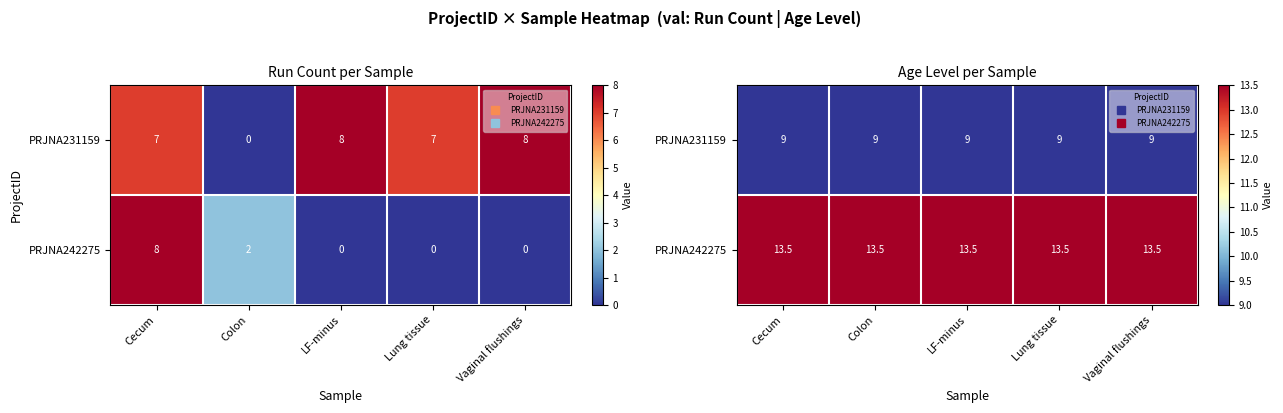

The PRJNA231159 series shows 9.0 at Vaginal flushings. True or false?

True